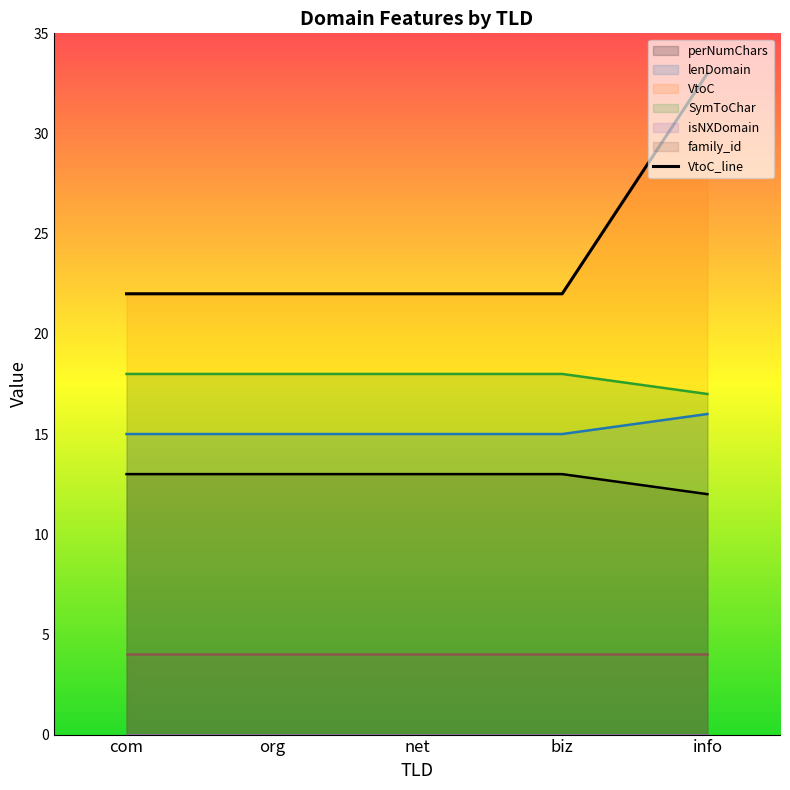

The chart shows a value of 22 at net. True or false?

True